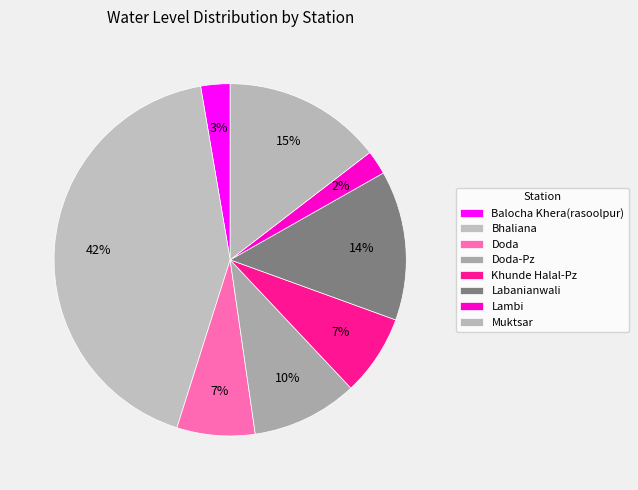

Does any single category account for the majority?

No